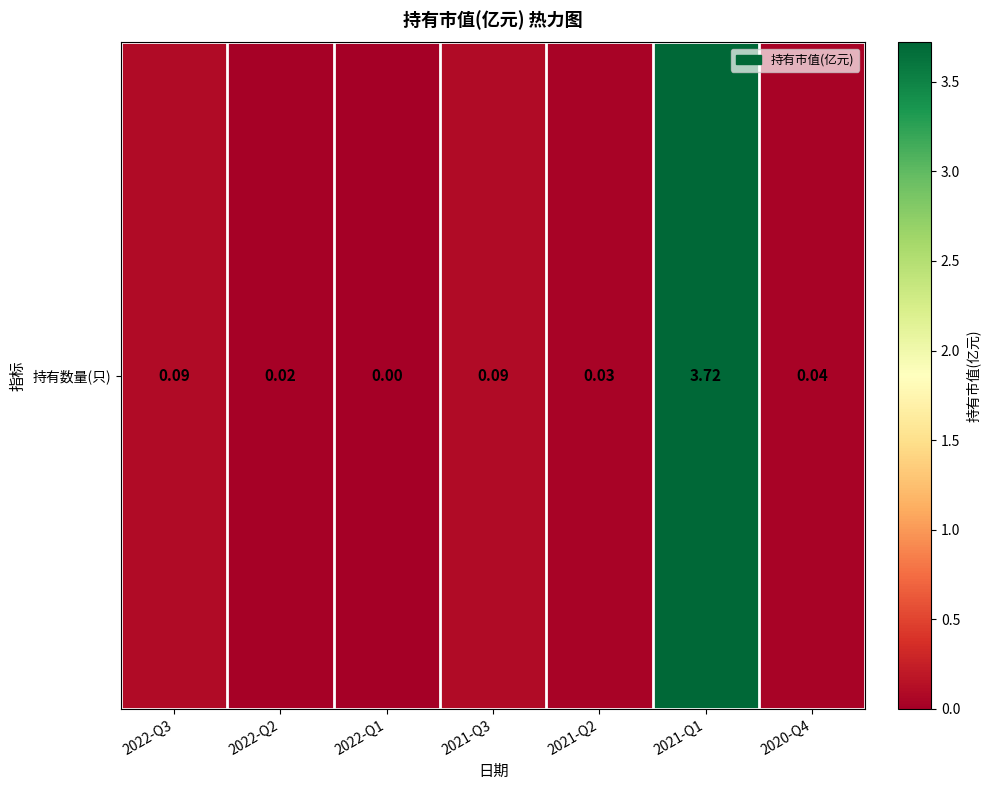

The value at 2021-Q2 is 0.0. True or false?

True